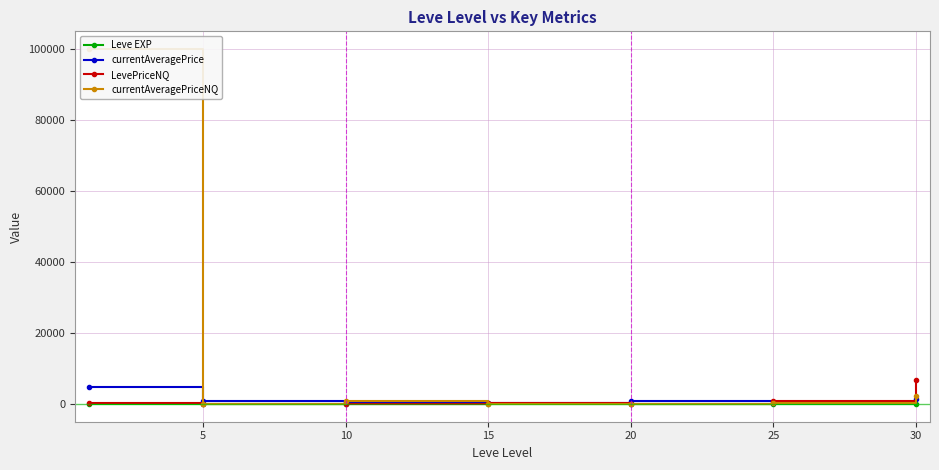

True or false: currentAveragePriceNQ and LevePriceNQ cross at least once.

True